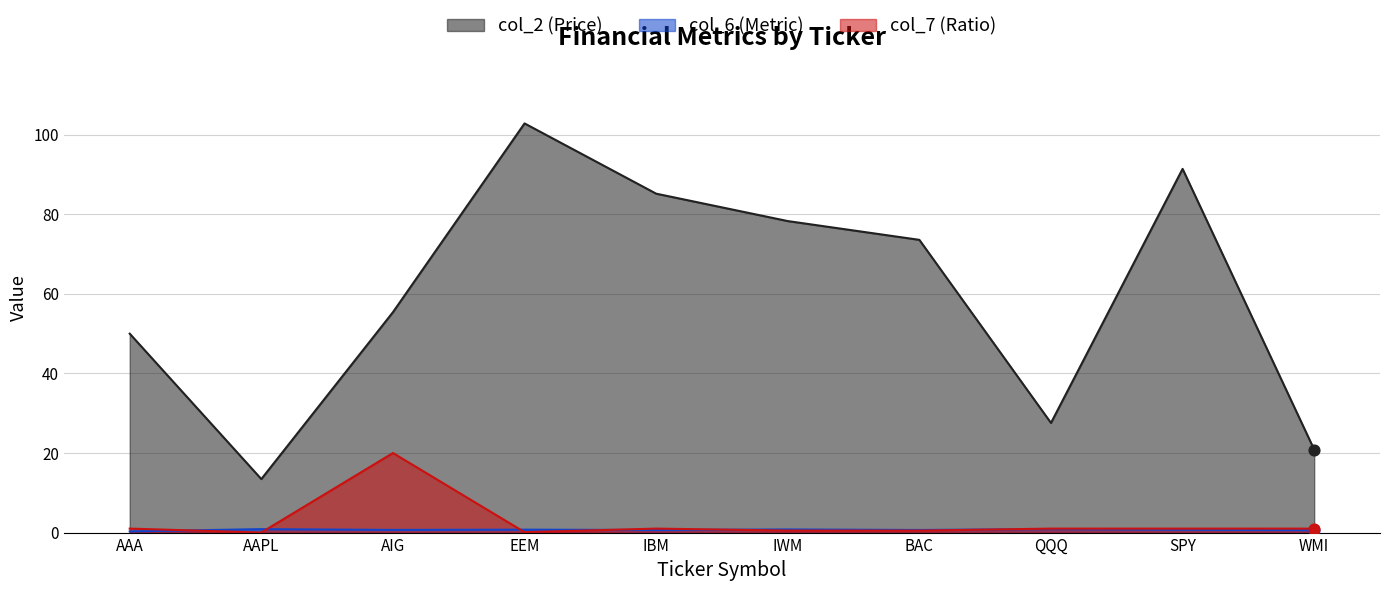

Which series has the largest total across all categories?

col_2 (Price)